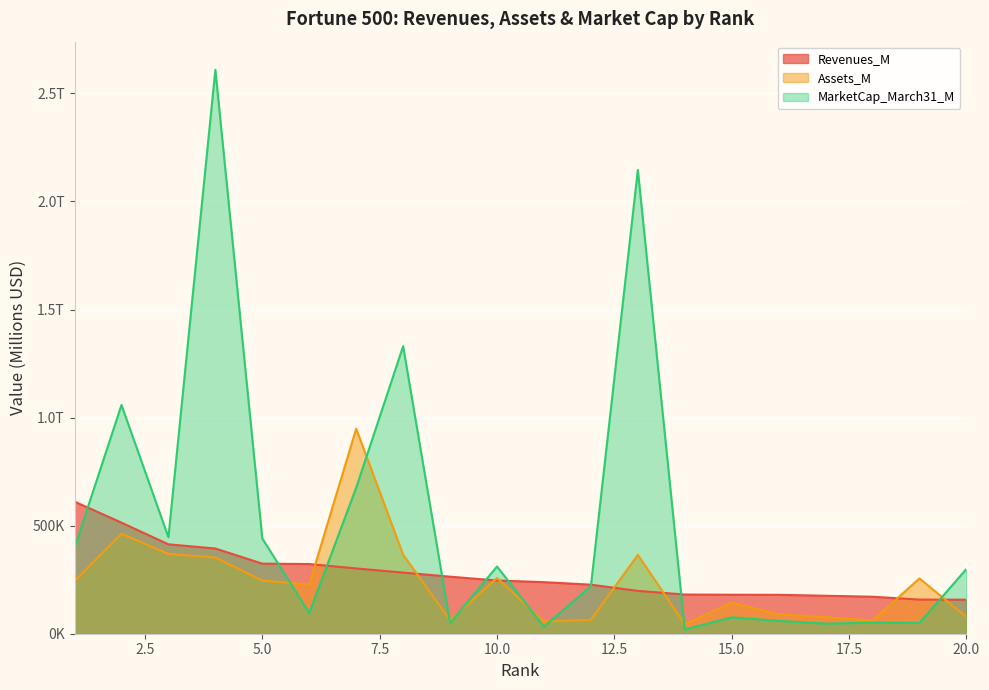

Which series has the largest total across all categories?

MarketCap_March31_M